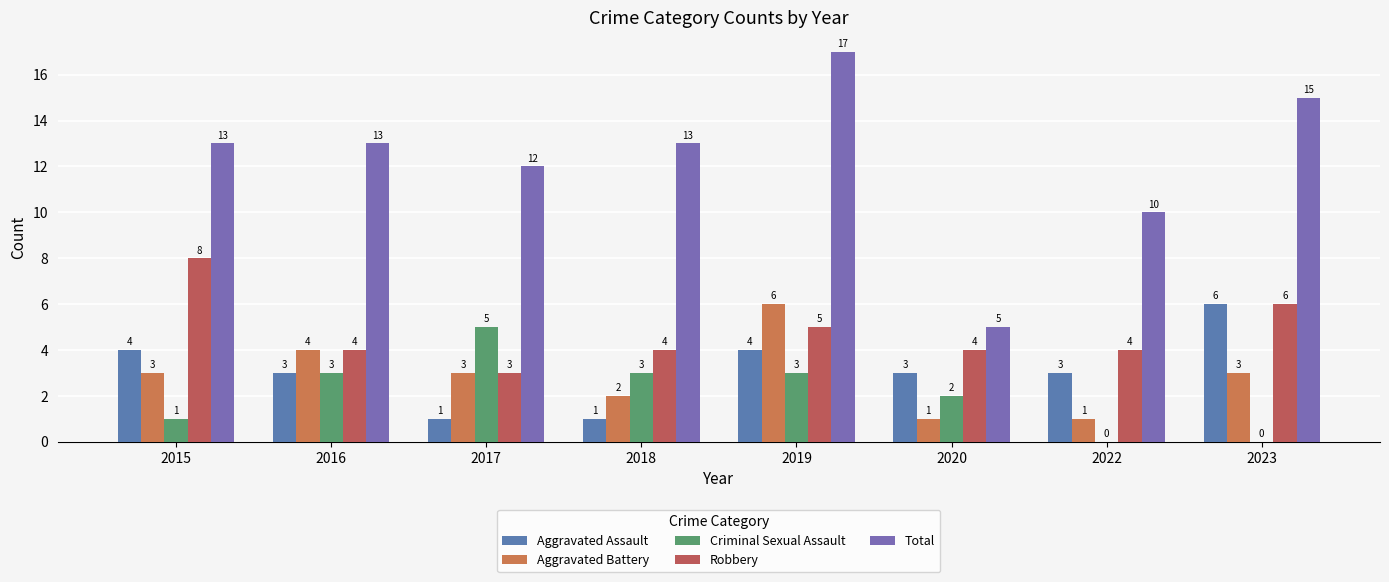

How many distinct data groups are displayed?

5